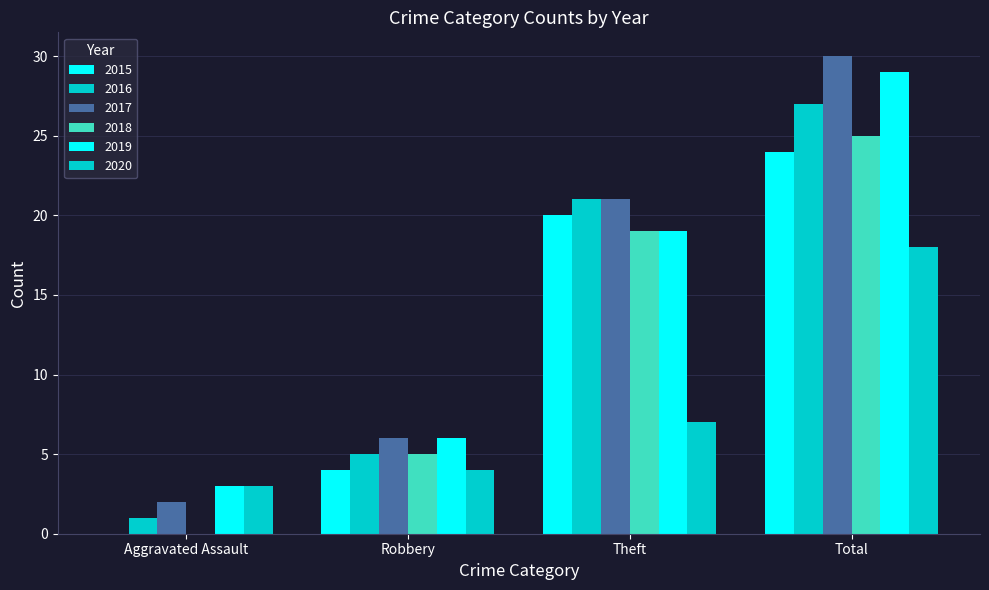

What is the difference between the maximum and second lowest values in the 2017 series?

24